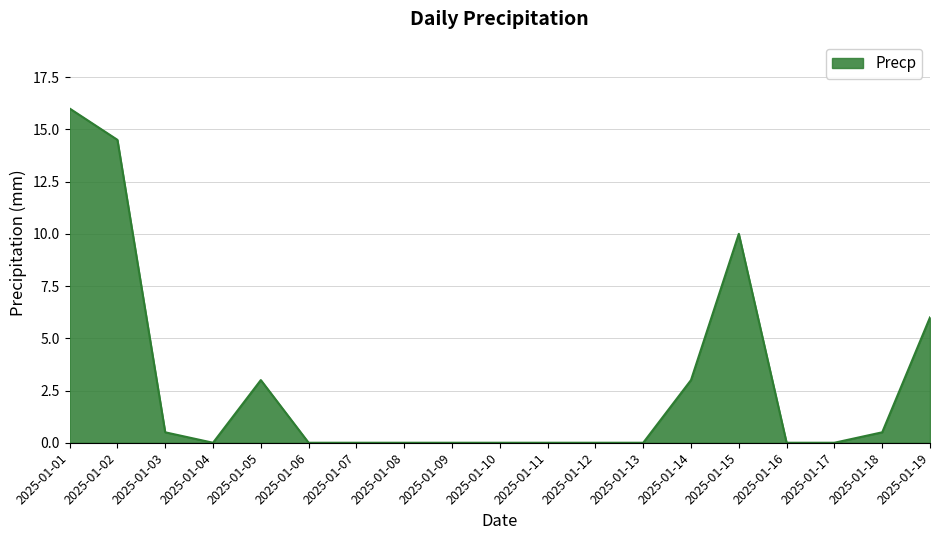

Between 2025-01-02 and 2025-01-04, which is larger?

2025-01-02